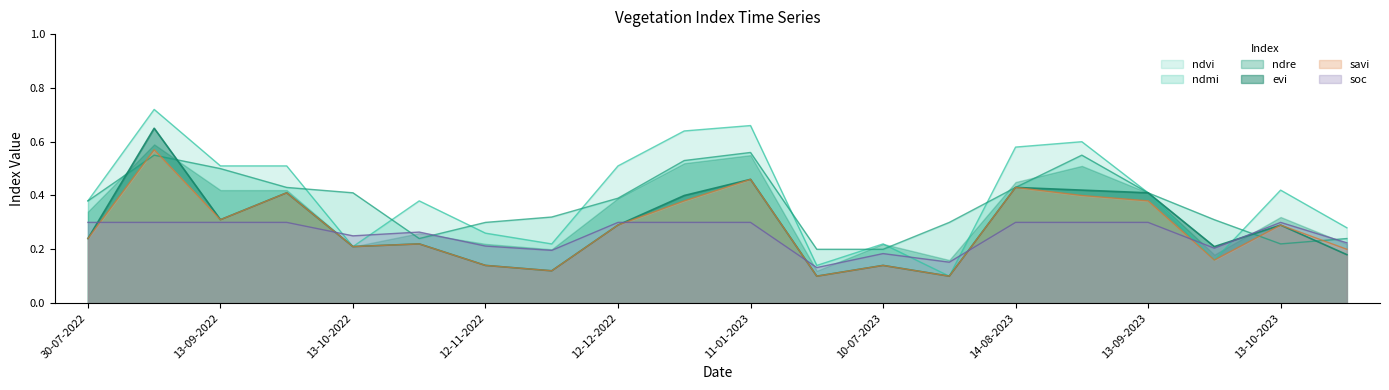

The value of soc at 13-09-2022 is 0.1. True or false?

False